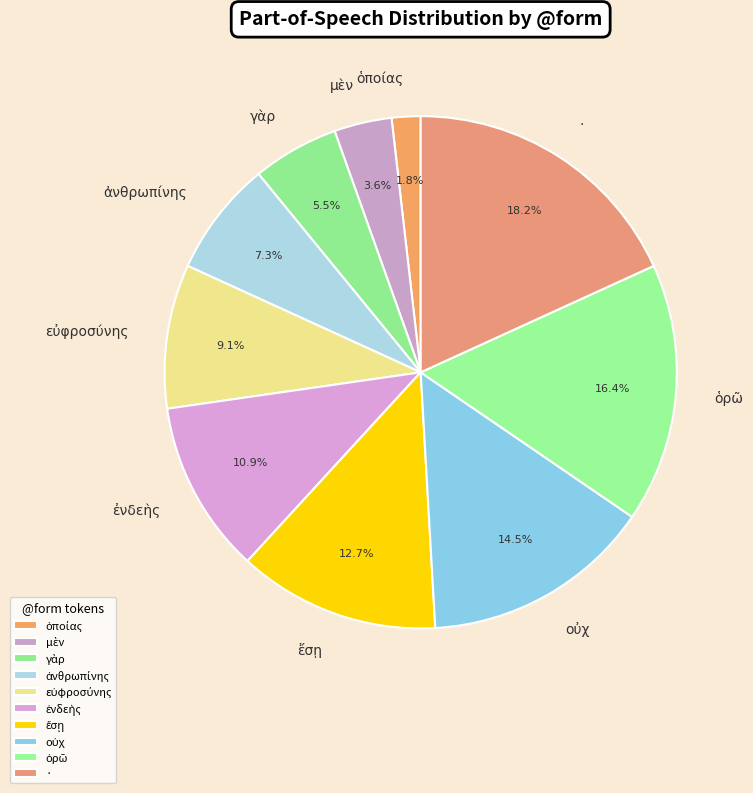

To the nearest percent, what is the difference between the largest and smallest slice percentages?

16%